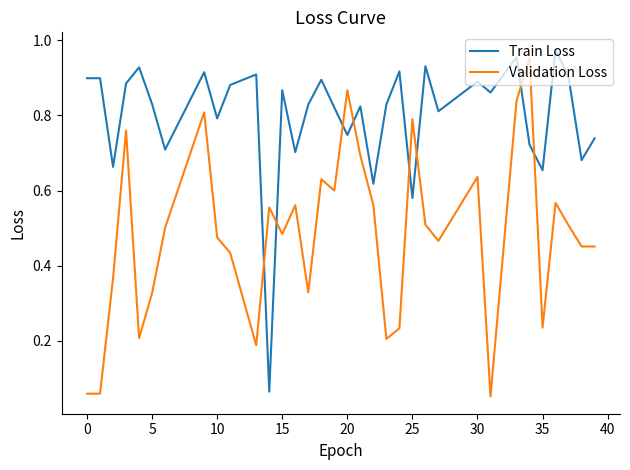

True or false: Validation Loss and Train Loss intersect in this chart.

True